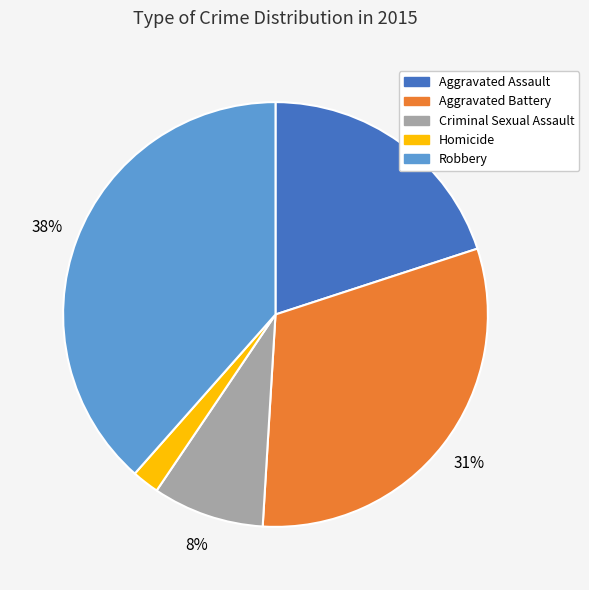

What is the ratio of the value at Criminal Sexual Assault to the value at Aggravated Battery?

0.3